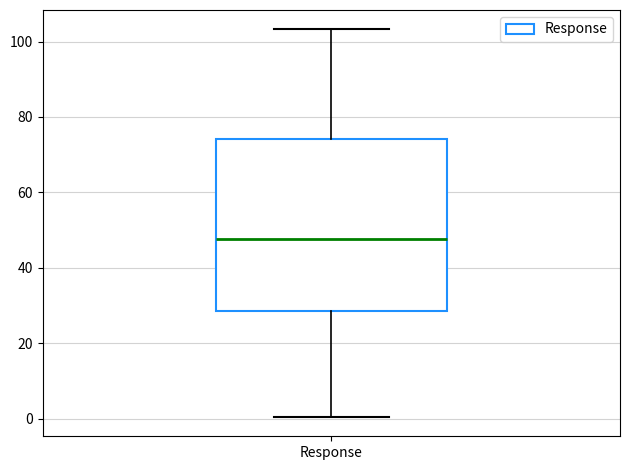

Where does the lower whisker of the box for Response end on the y-axis? The values are not printed on the chart, so give them approximately, as read against the axis.

0